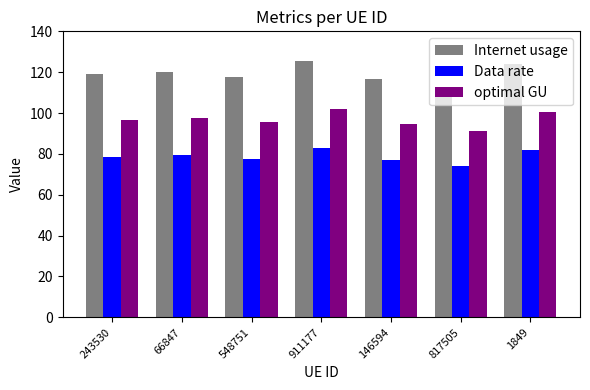

At 66847, list the series in order from largest to smallest.

Internet usage, optimal GU, Data rate